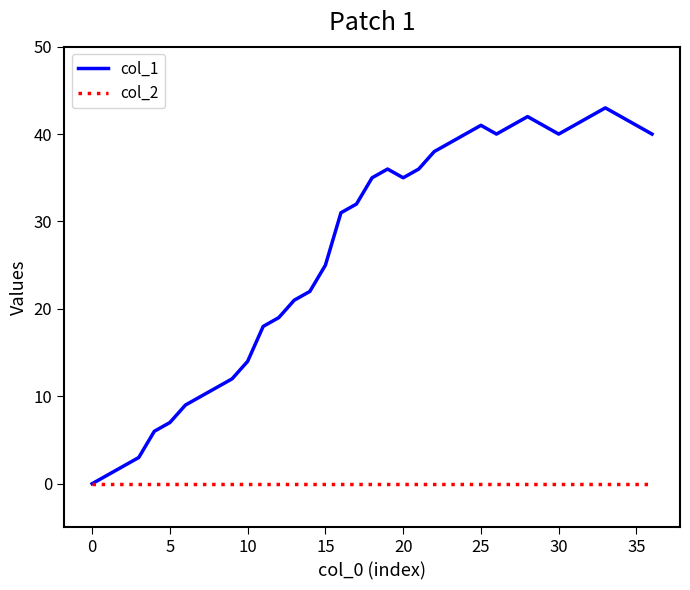

What is the greatest value displayed?

43